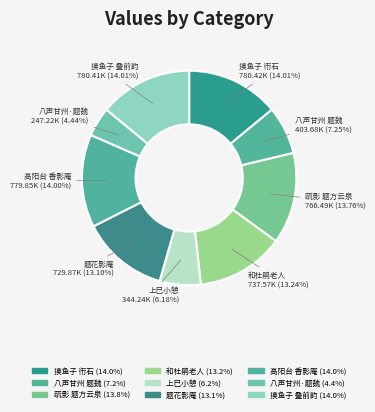

How many slices are in this pie chart?

9